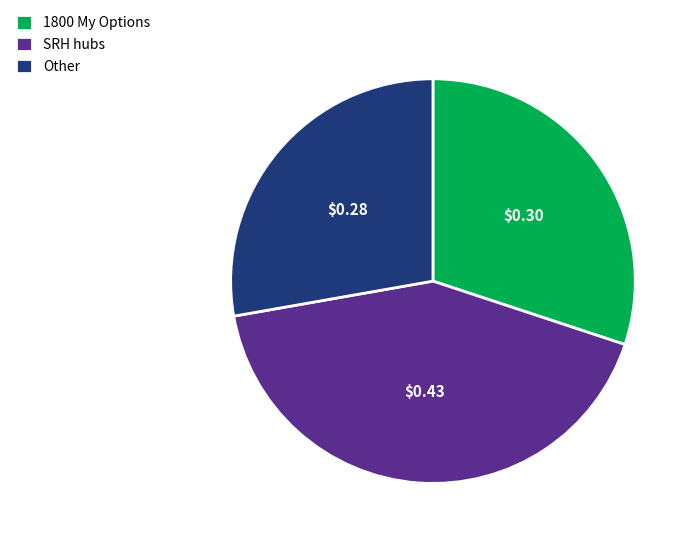

Which category has the biggest portion of the pie?

SRH hubs